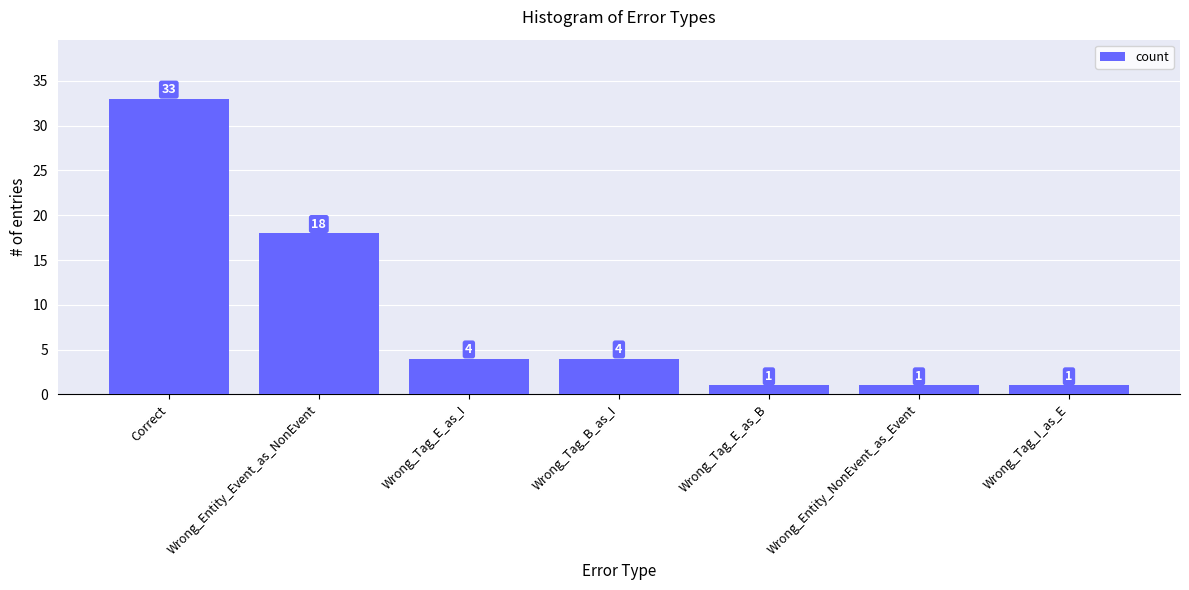

What is the ratio of the value at Wrong_Tag_E_as_B to the value at Wrong_Entity_NonEvent_as_Event?

1.0